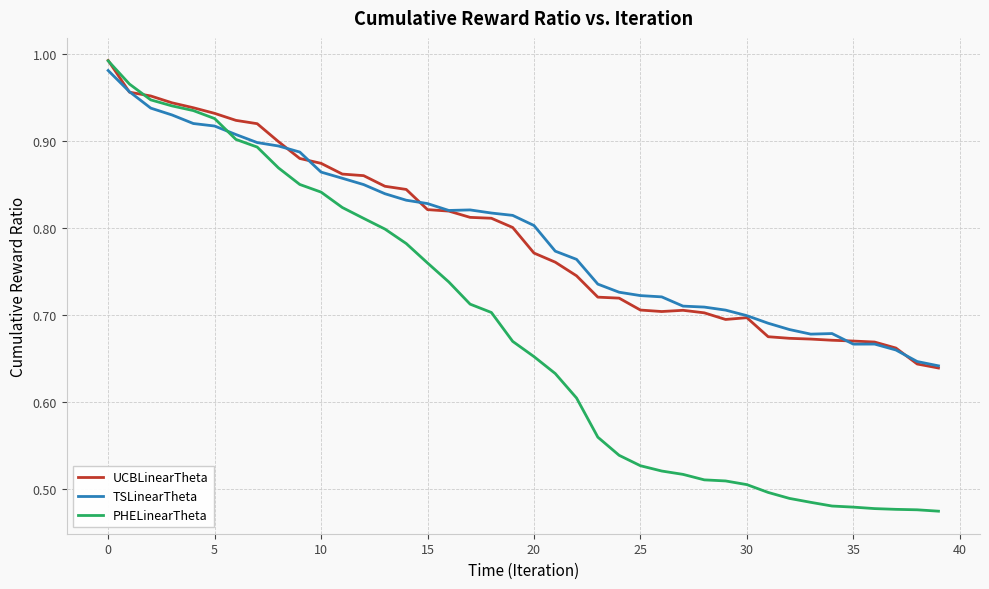

Which series has the widest spread of values?

PHELinearTheta